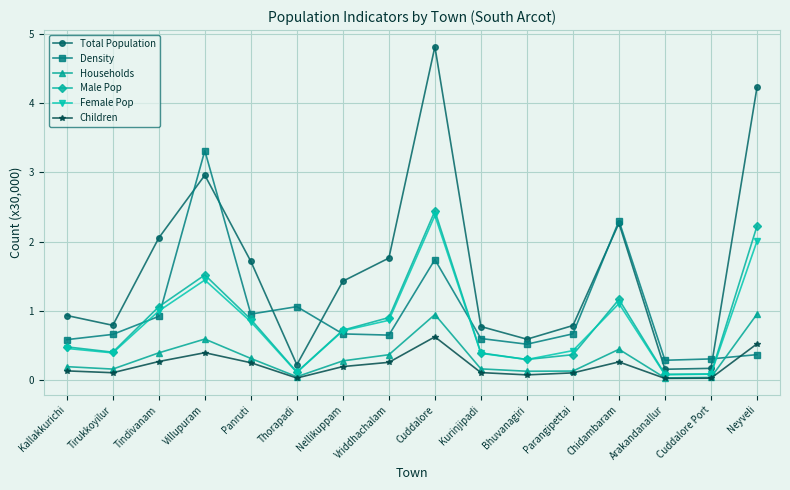

At which category is the sum across all series the highest?

Cuddalore